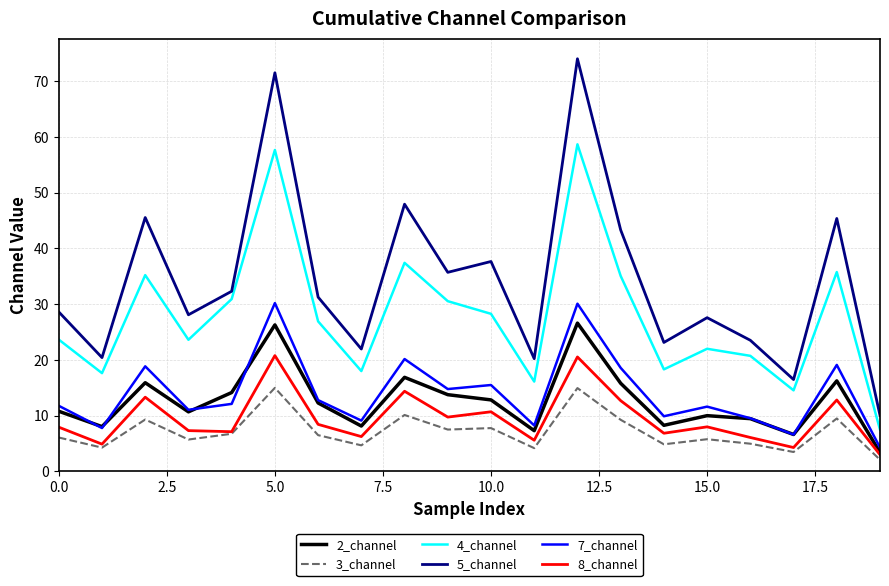

What is the difference between the maximum and second lowest values in the 2_channel series?

20.0